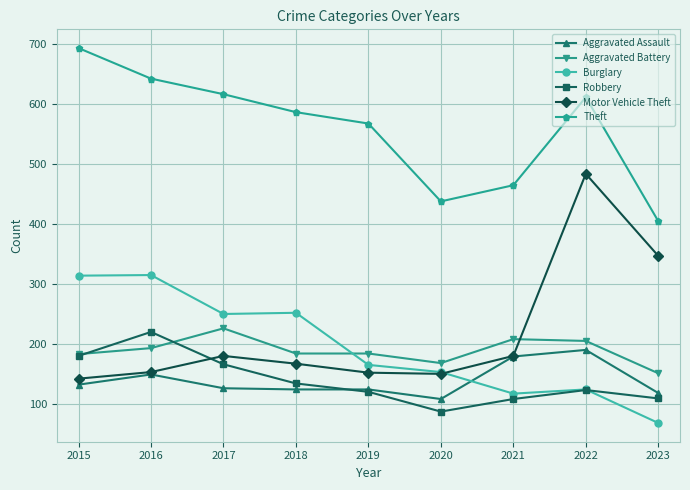

Is it true that Burglary equals 381 at 2017?

False